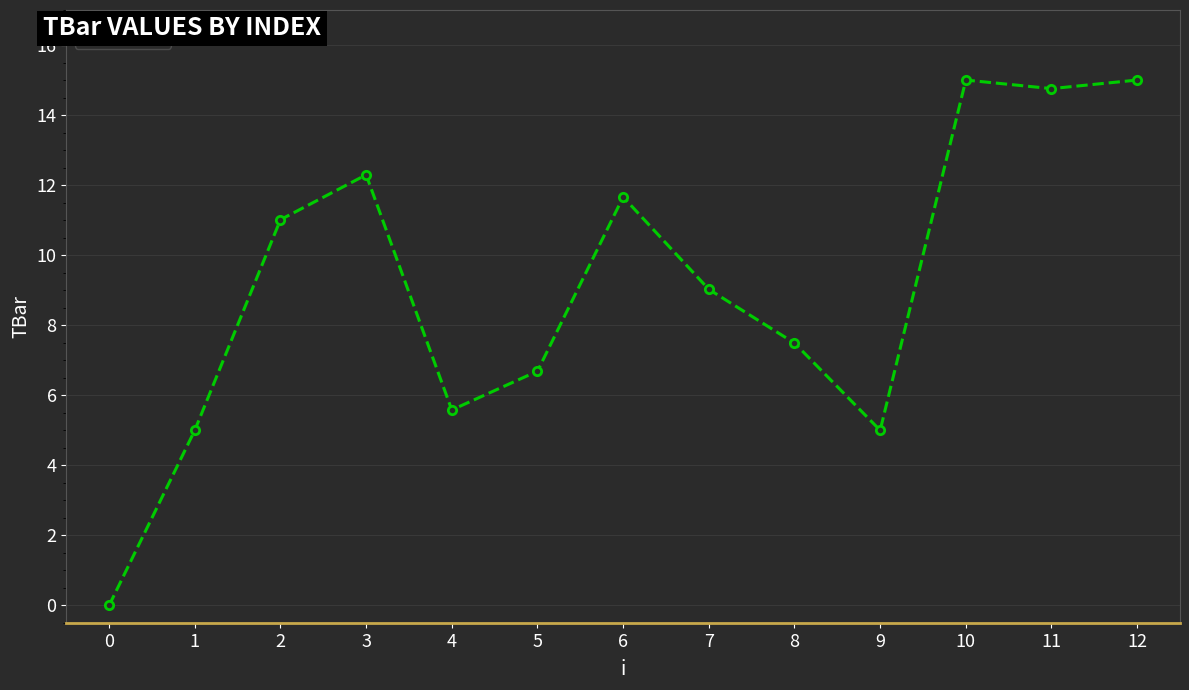

How many interior local peaks (higher than both neighbors) does the data have?

3